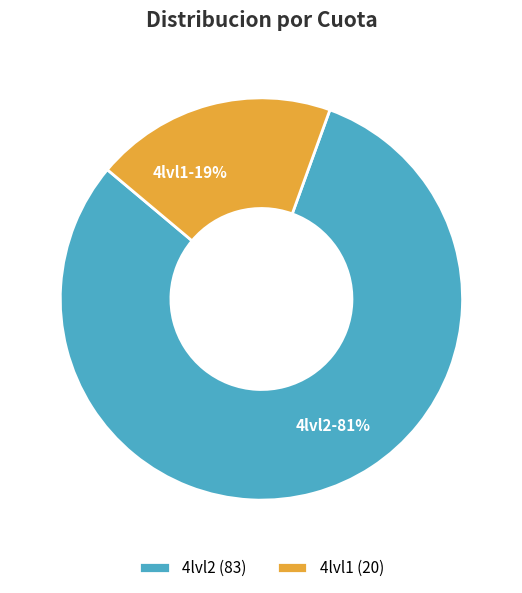

Which category has the biggest portion of the pie?

4lvl2